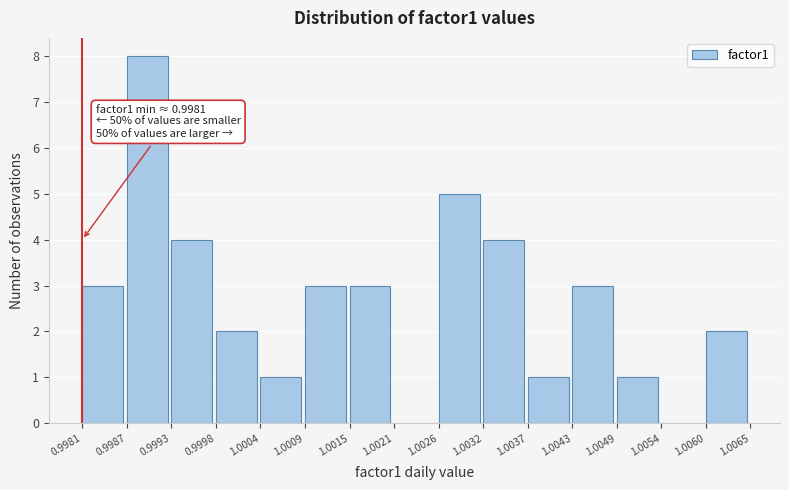

Which range on the x-axis has the tallest bar?

0.9987 to 0.9993